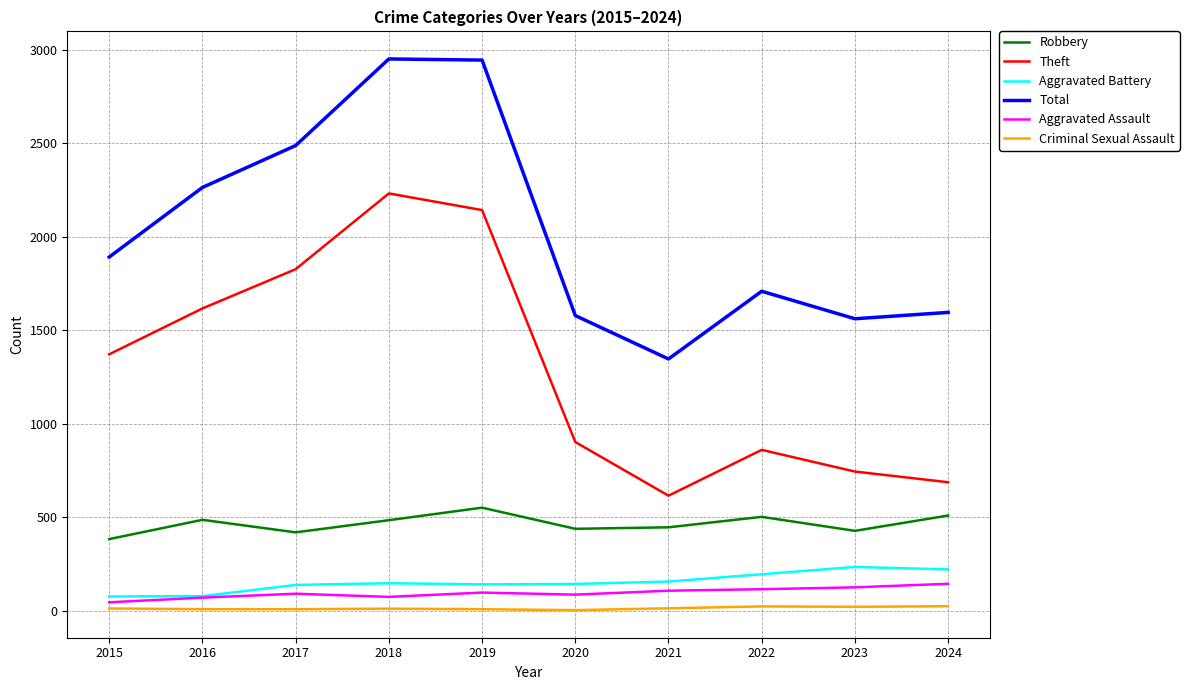

How many categories are shown in the chart?

10